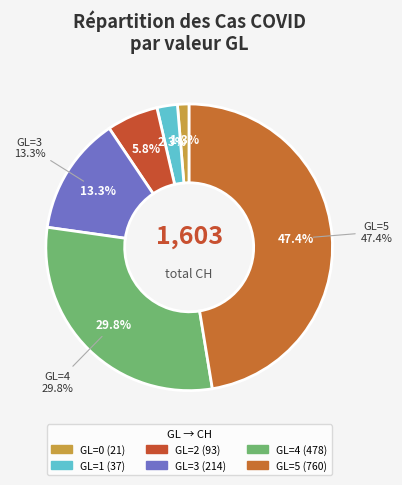

What is the ratio of the value at GL=0 to the value at GL=2?

0.2